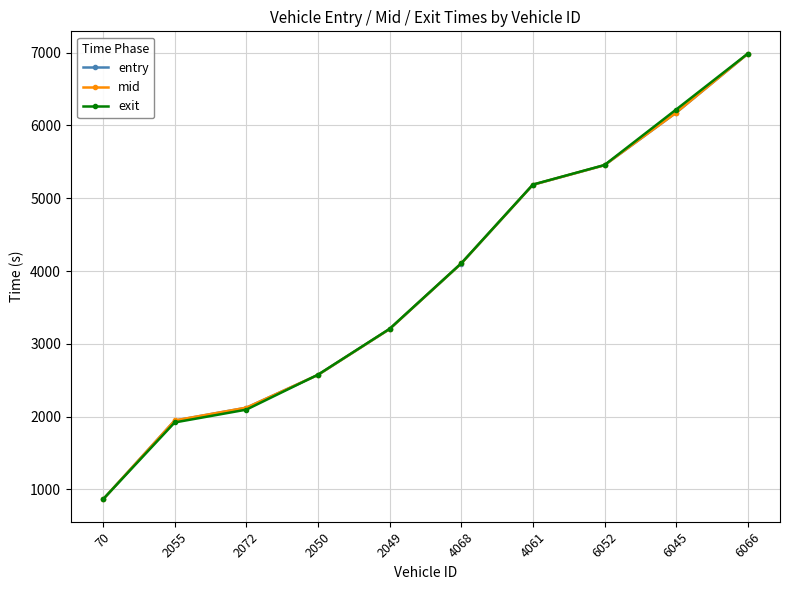

How many values in the exit series are below 4105?

5